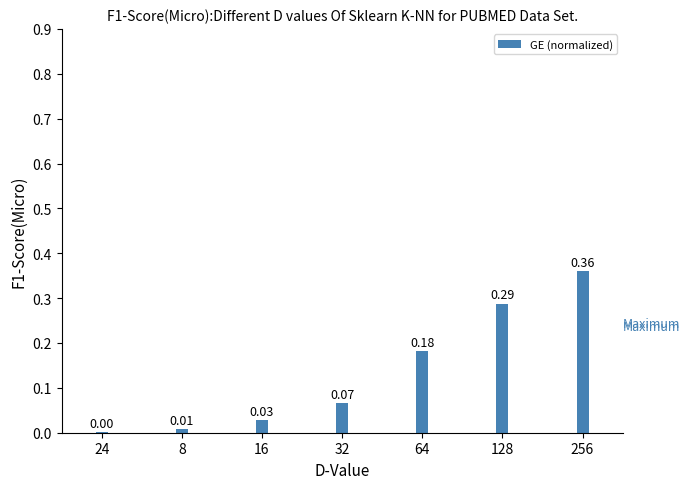

Which has a higher value, 256 or 8?

256